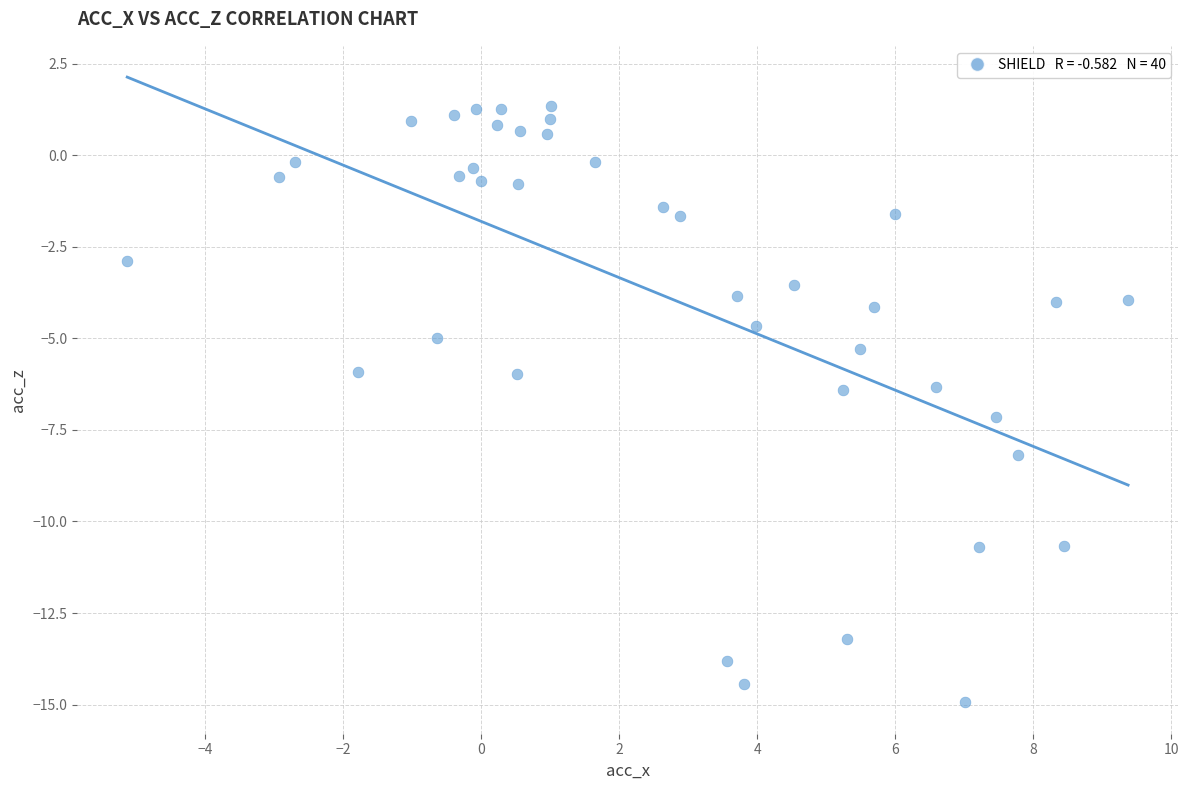

What is the range of Y values (max minus min)?

16.3